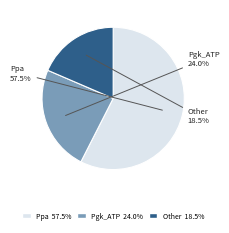

What is the largest slice in the pie chart?

Ppa